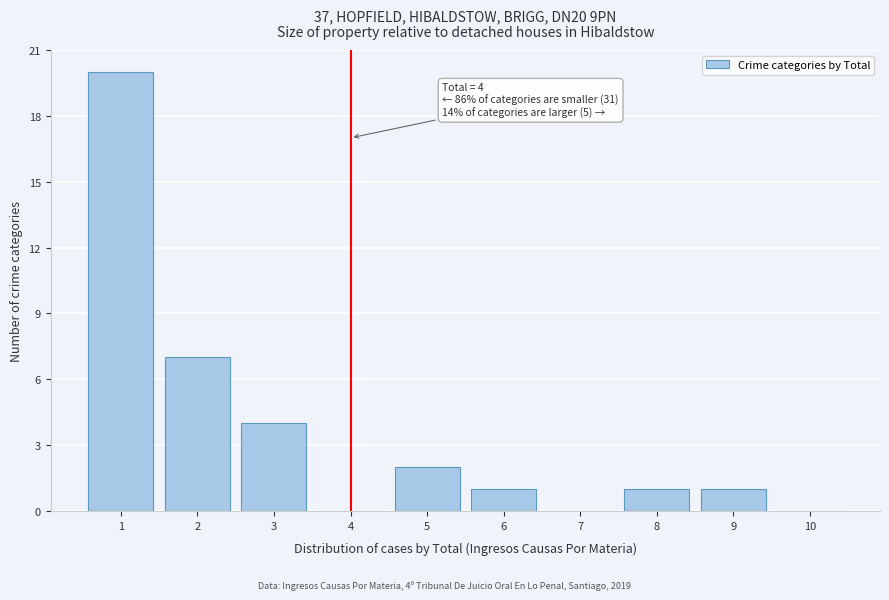

Which range on the x-axis has the tallest bar?

0.5 to 1.5